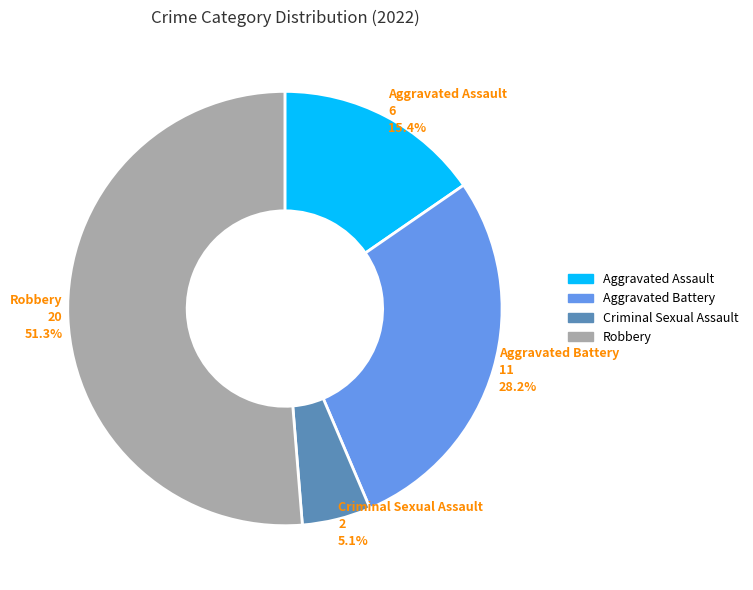

Is there any slice that represents more than half of the pie?

Yes